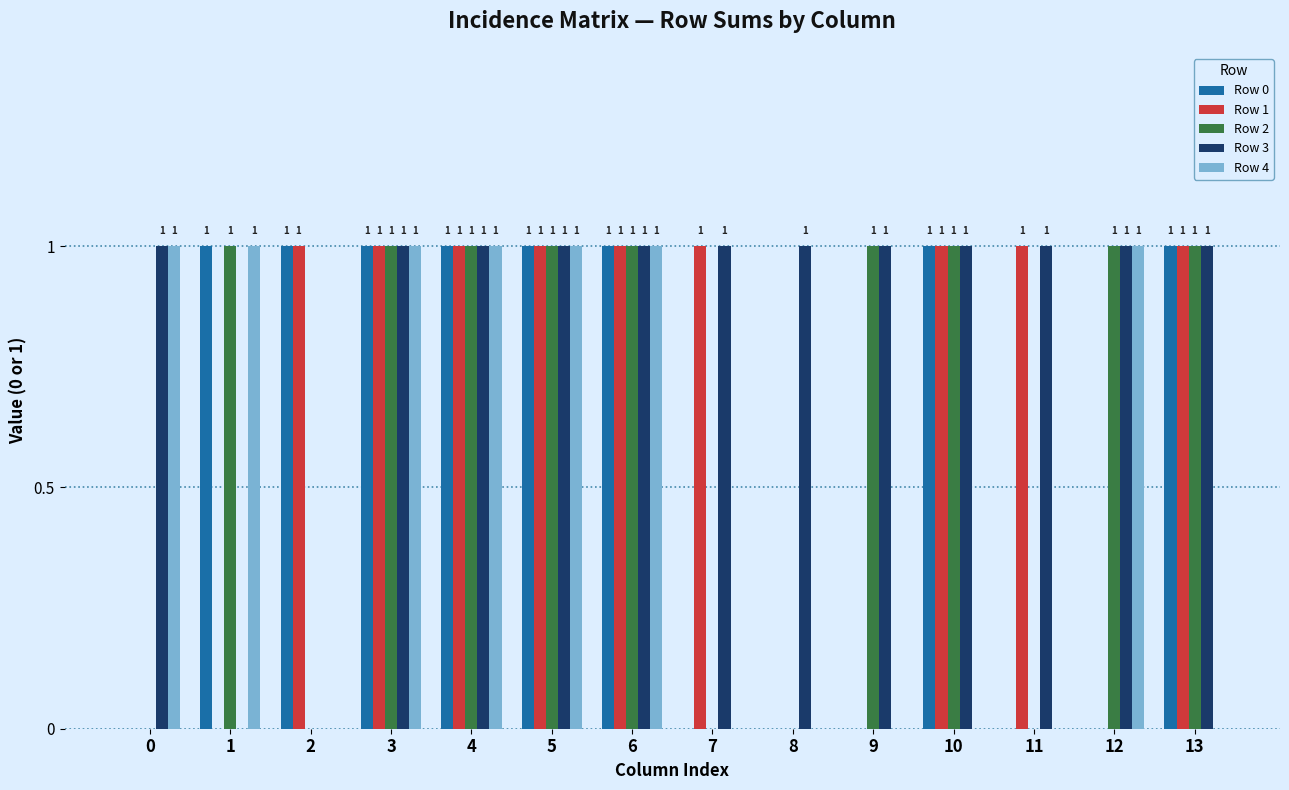

Reading left to right, transcribe all the data shown in this chart.

Row 0: 0	1	1	1	1	1	1	0	0	0	1	0	0	1
Row 1: 0	0	1	1	1	1	1	1	0	0	1	1	0	1
Row 2: 0	1	0	1	1	1	1	0	0	1	1	0	1	1
Row 3: 1	0	0	1	1	1	1	1	1	1	1	1	1	1
Row 4: 1	1	0	1	1	1	1	0	0	0	0	0	1	0